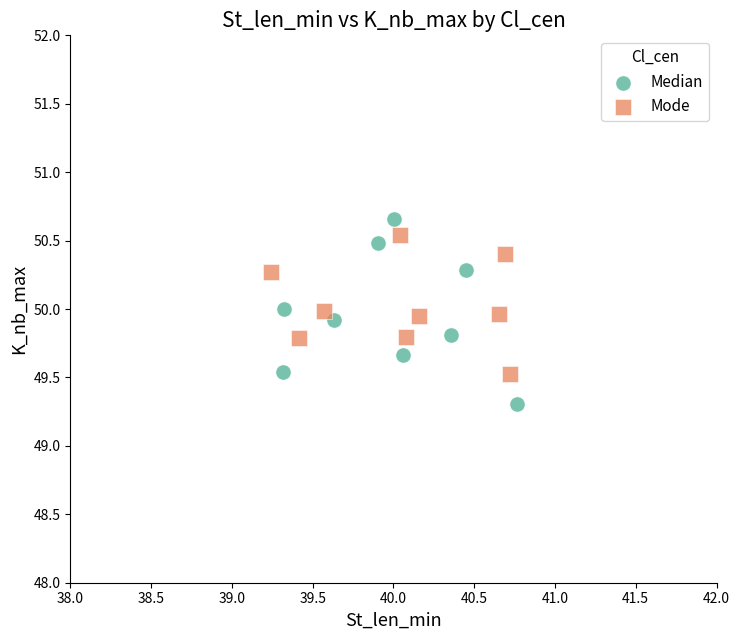

Which series reaches the minimum Y coordinate?

Median